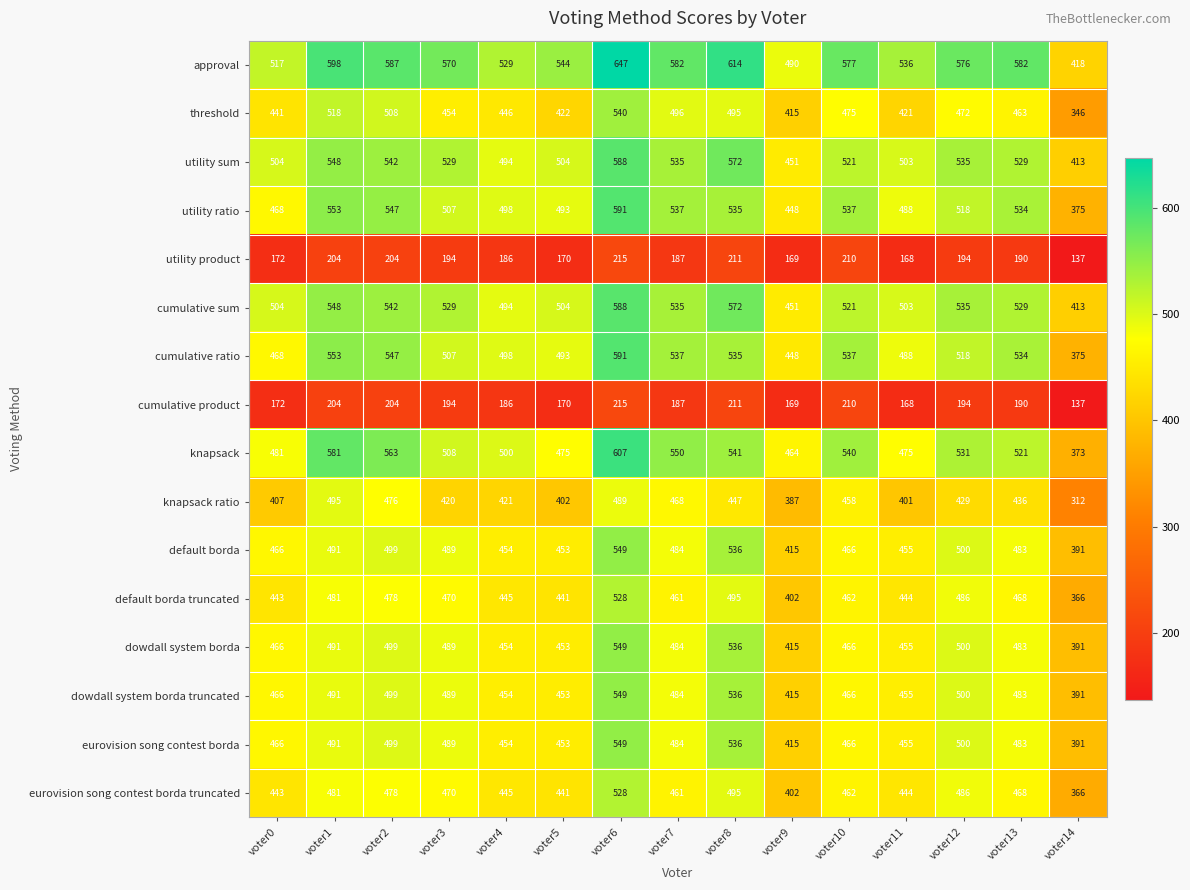

What is the difference between the approval values at voter8 and voter0?

97